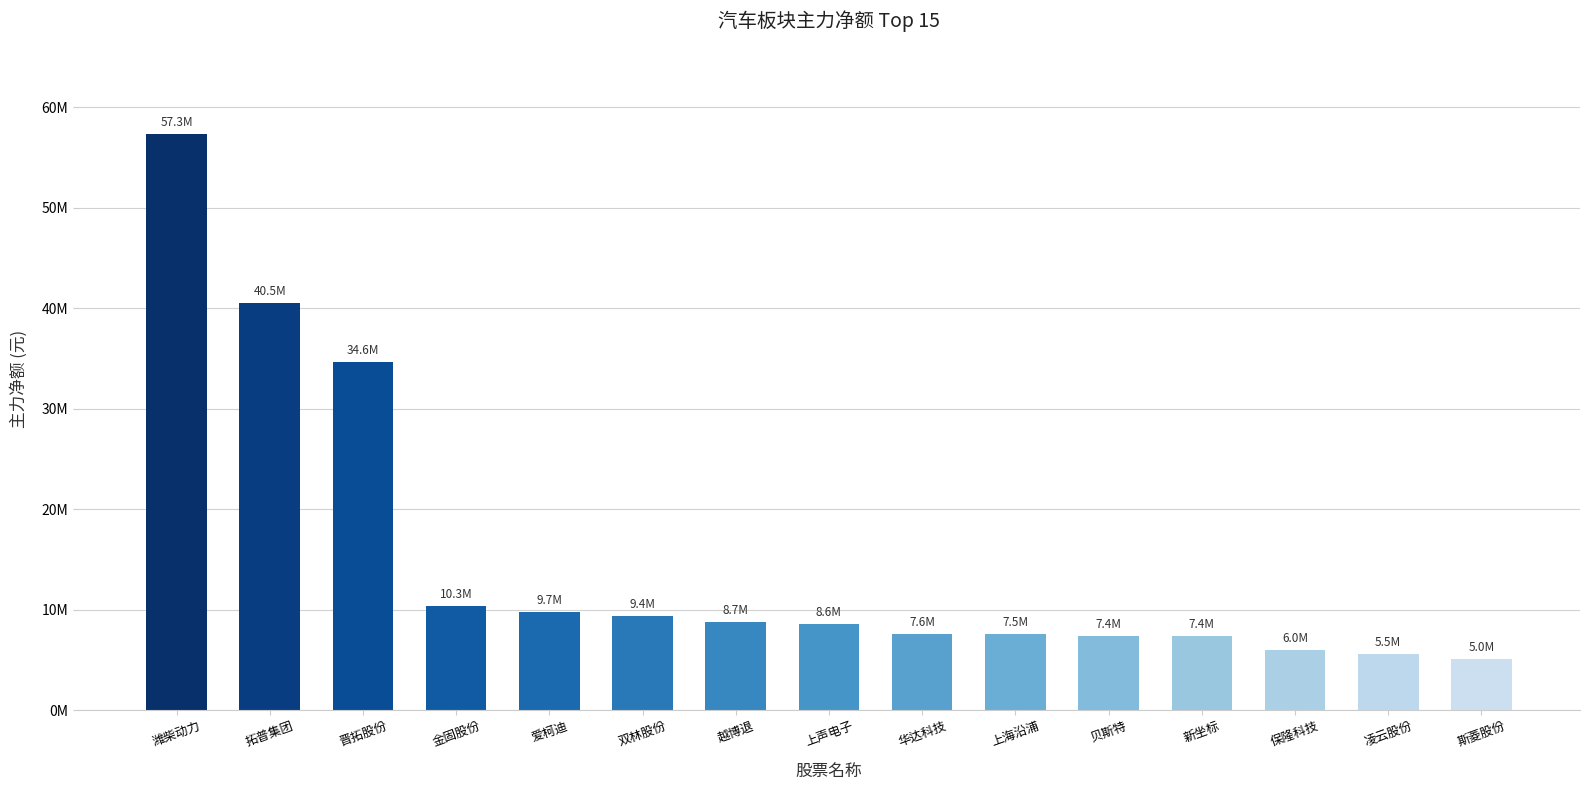

Does the chart contain any negative values?

No